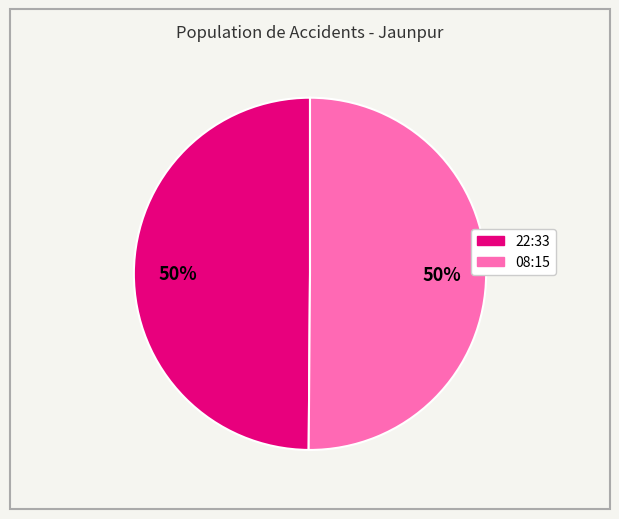

How many segments does this pie chart have?

2